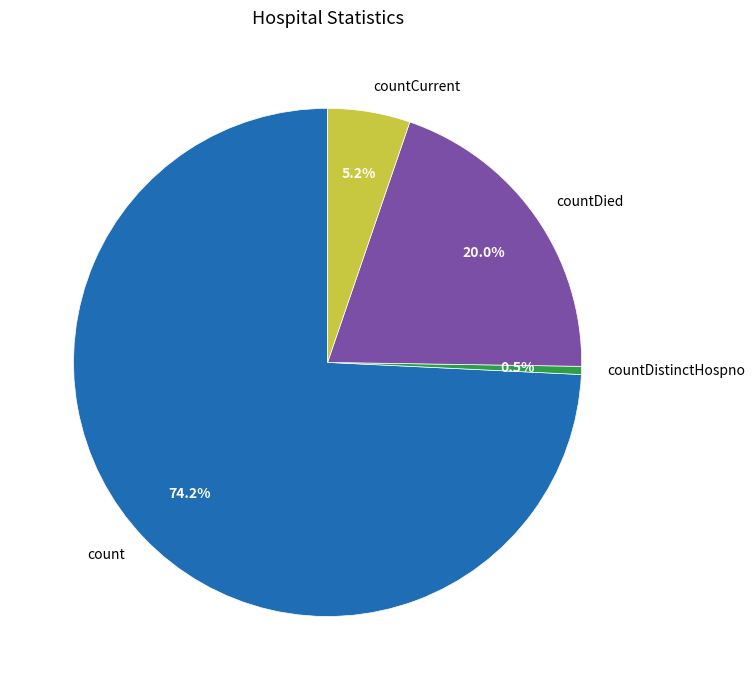

Does countDied represent more than half of the total?

No